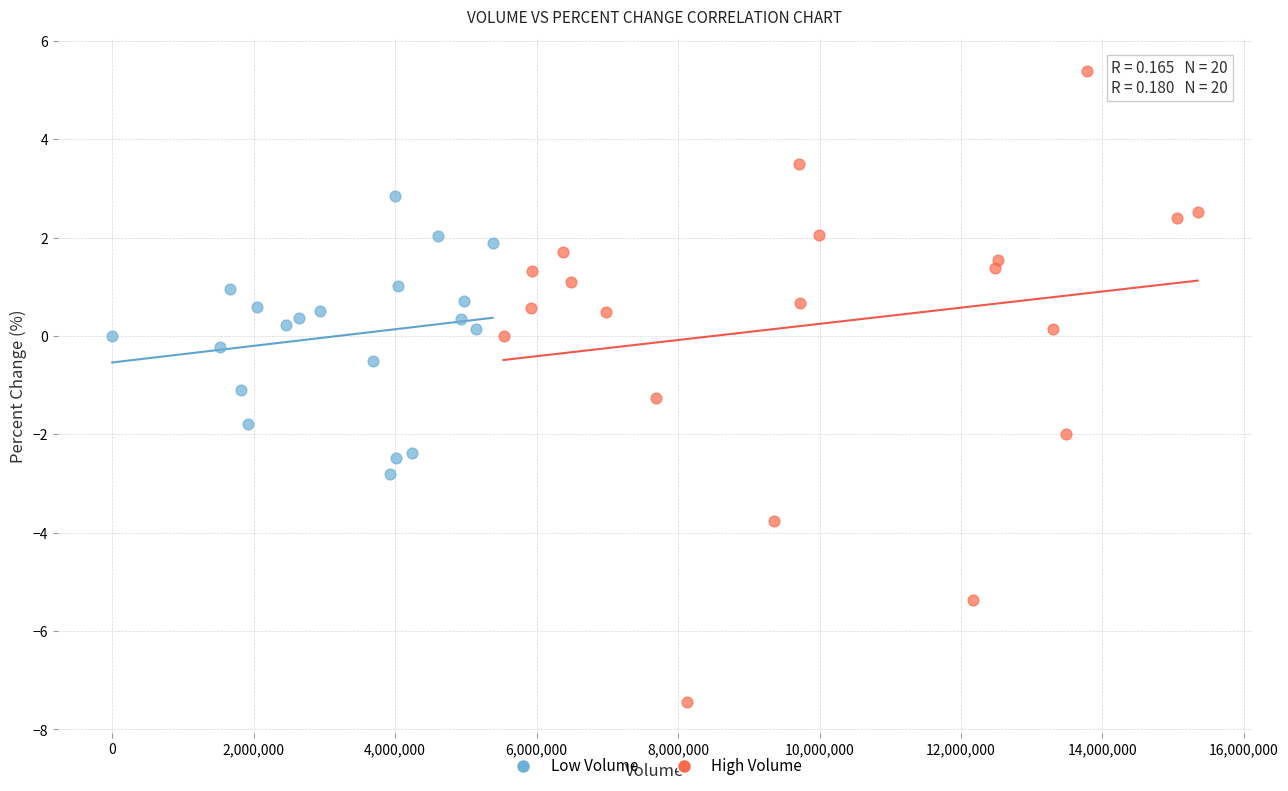

Which series reaches the maximum Y coordinate?

High Volume